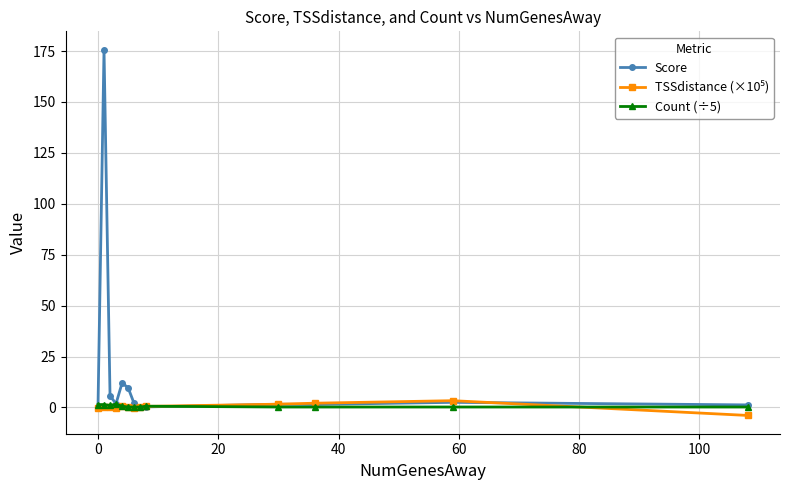

True or false: Score has more than 1 points higher than both neighbors.

True